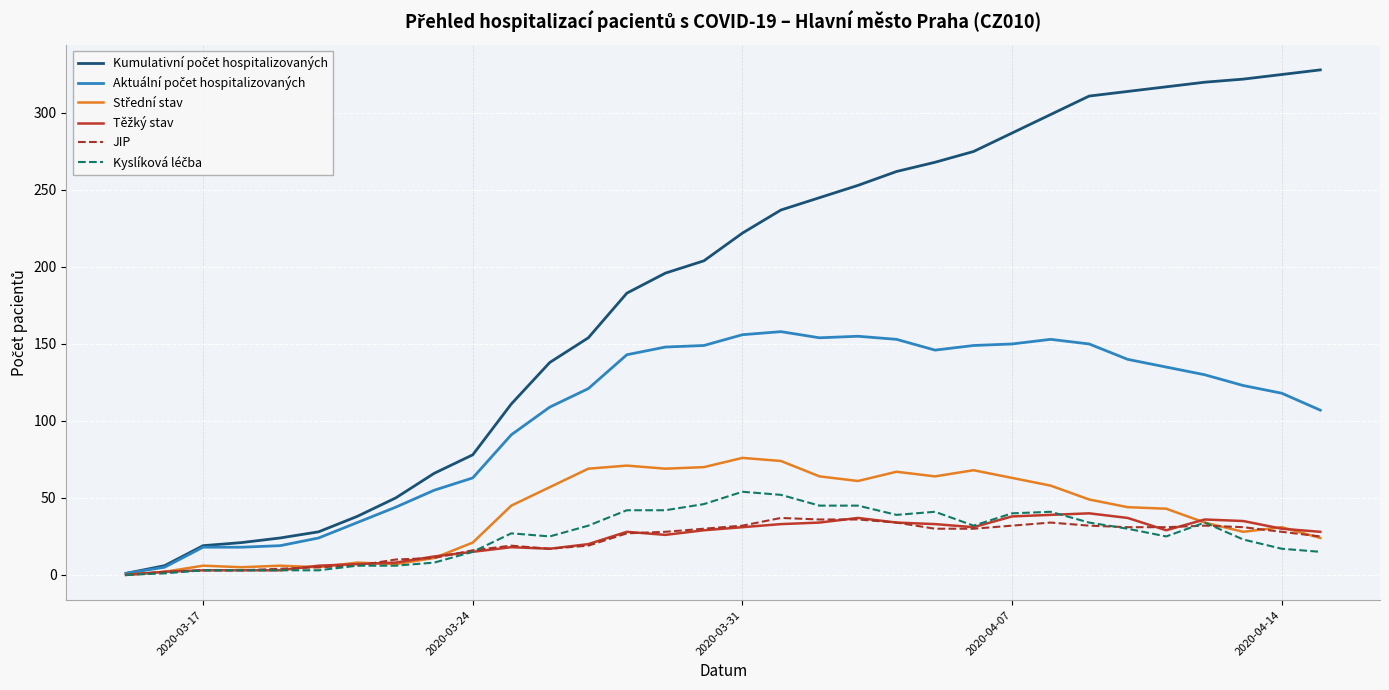

What is the maximum value for JIP?

37